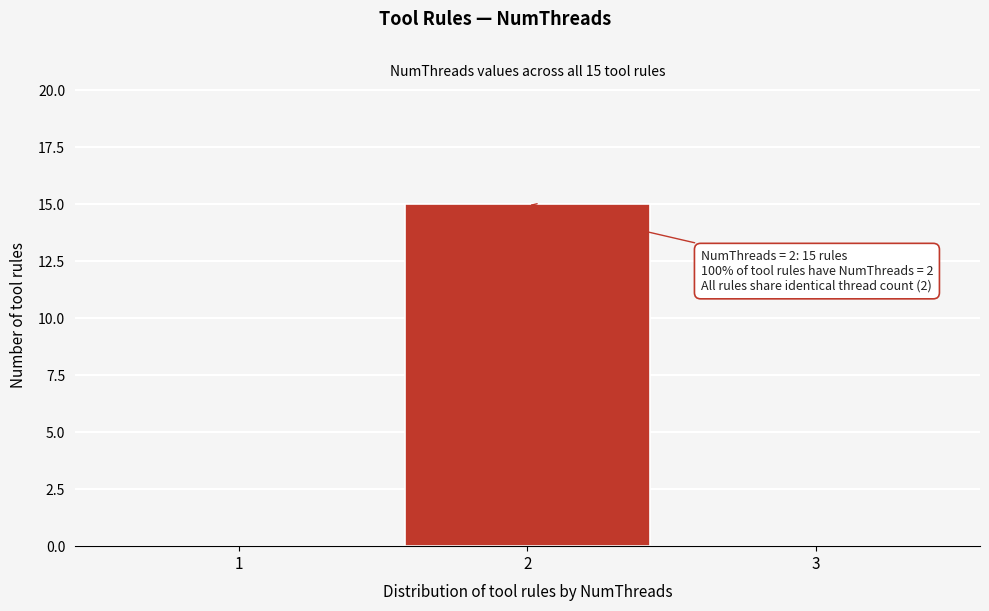

Reading left to right, transcribe all the data shown in this chart.

1=0	2=15	3=0